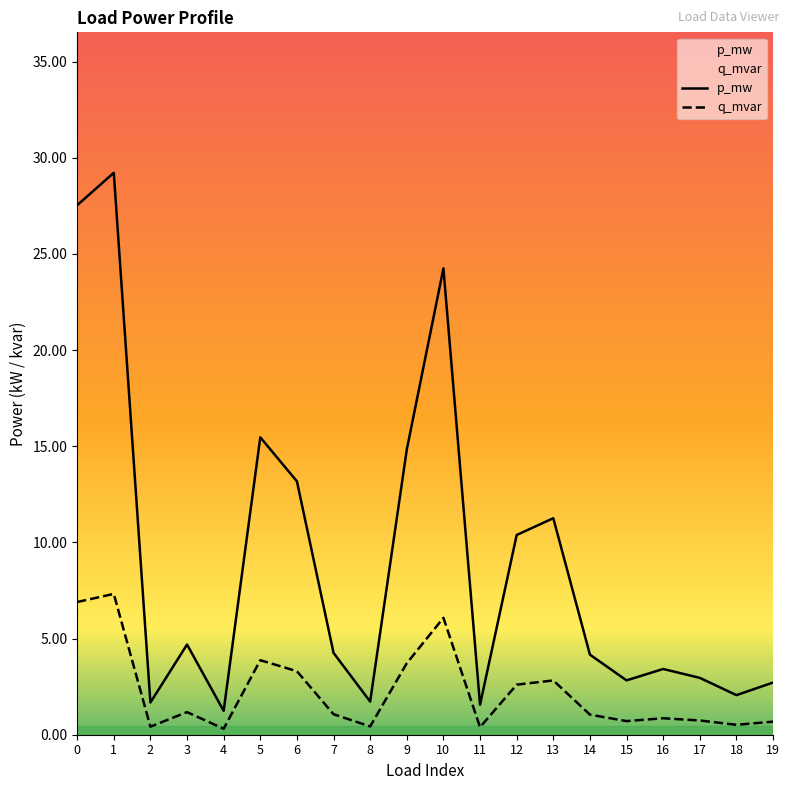

Does the chart have visible grid lines?

No